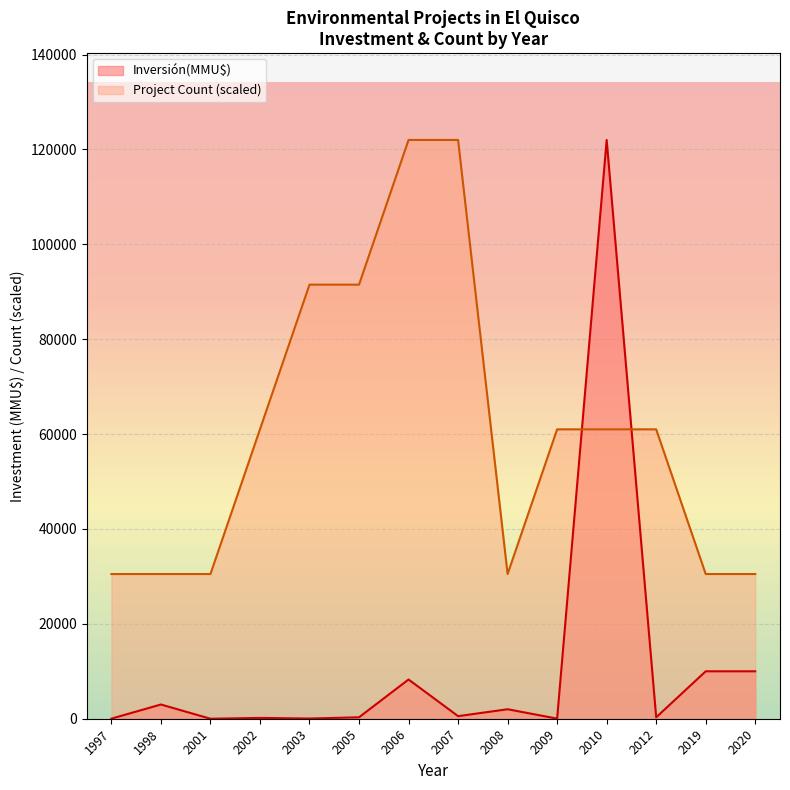

Which series has the largest total across all categories?

Project Count (scaled)